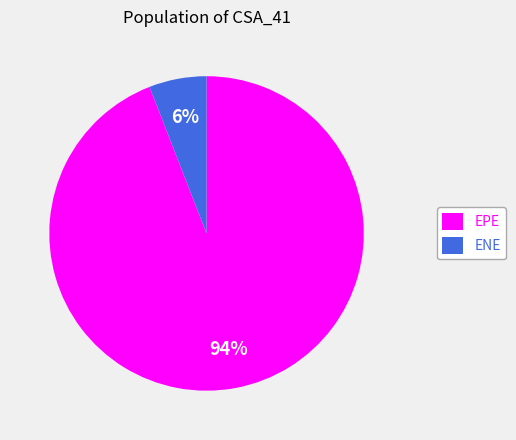

What percentage is the EPE slice, to the nearest percent?

94%